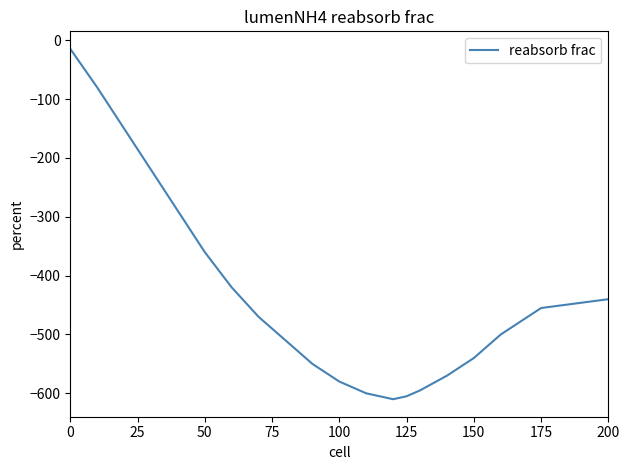

What is the greatest value displayed?

-14.5